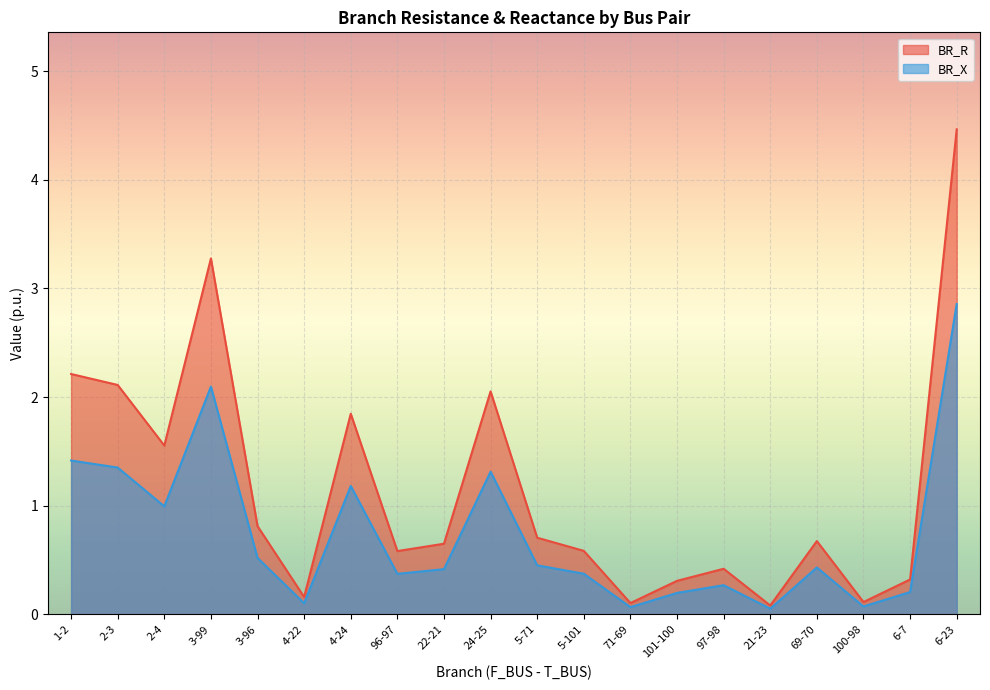

Which label corresponds to the largest value in the chart?

6-23